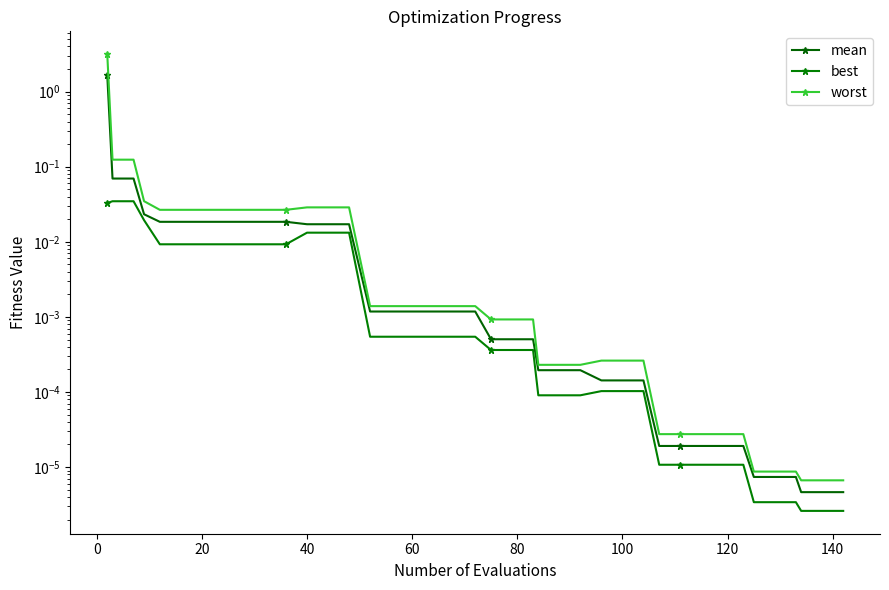

What is the difference between the maximum and second lowest values in the worst series?

3.2